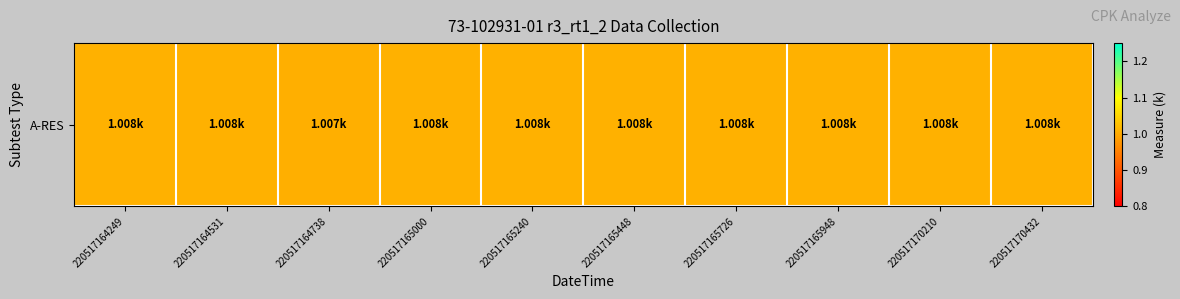

Reading right to left, what are all the values shown in this chart?

1.0	1.0	1.0	1.0	1.0	1.0	1.0	1.0	1.0	1.0